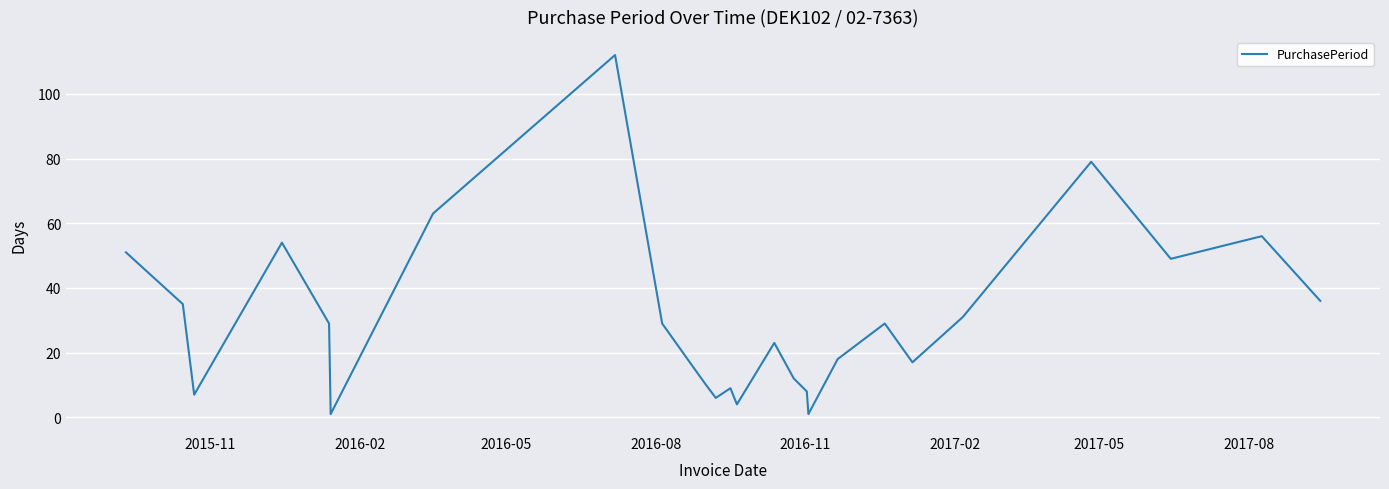

What is the greatest value displayed?

112